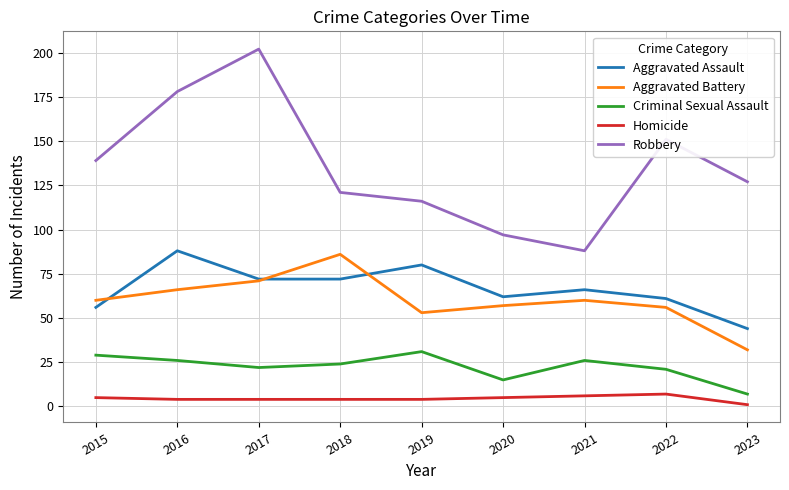

What is the sum of the Aggravated Assault values at 2016 and 2022?

149